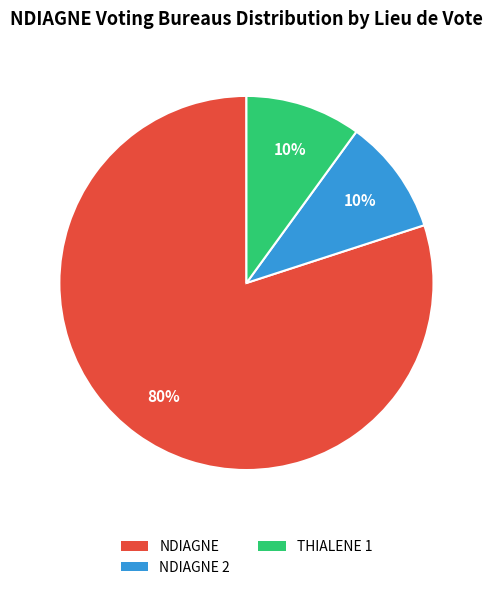

What is the majority slice?

NDIAGNE